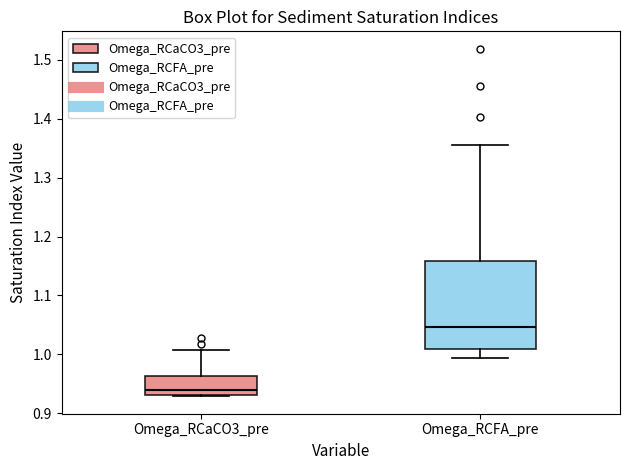

Where does the median line of the box for Omega_RCaCO3_pre sit on the y-axis? The values are not printed on the chart, so give them approximately, as read against the axis.

0.94